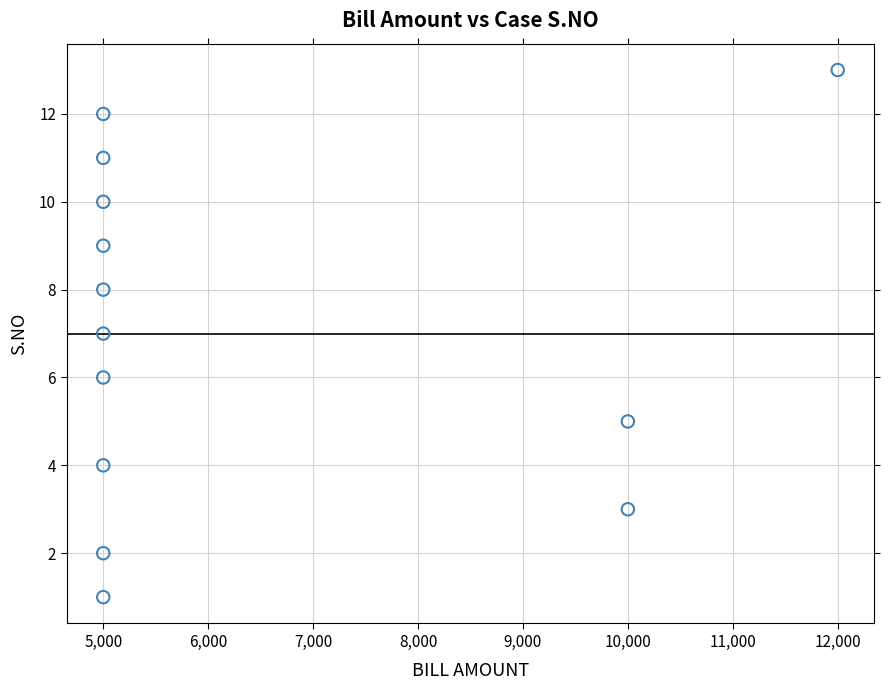

What is the range of Y values (max minus min)?

12